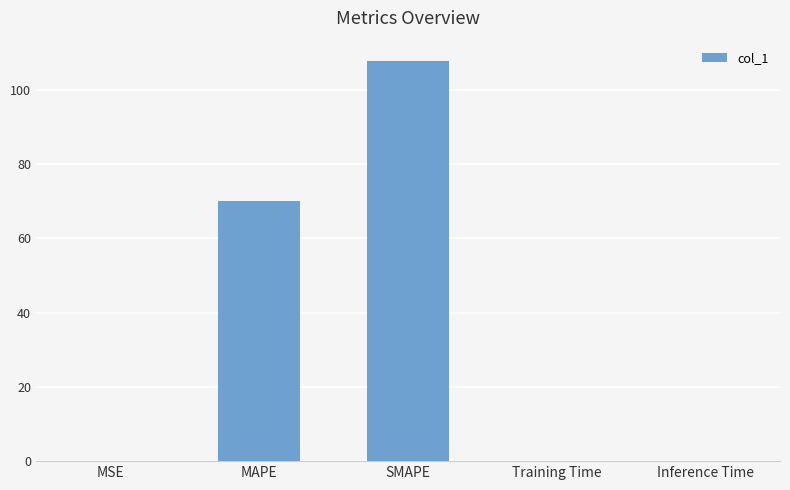

What is the maximum value shown in the chart?

107.9